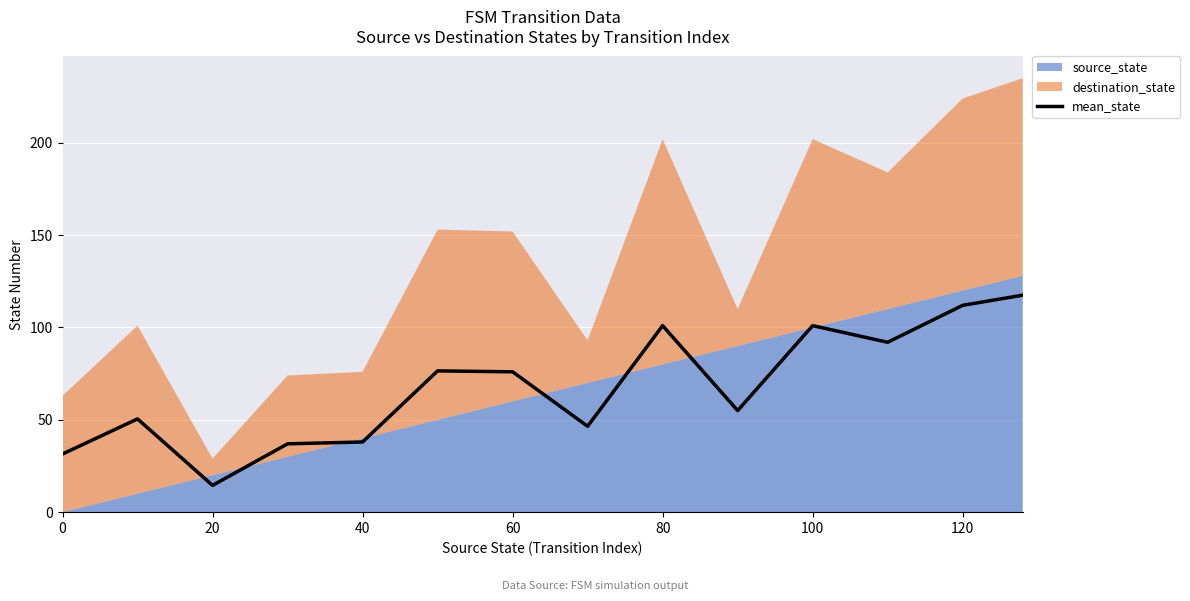

What is the lowest value of the mean_state series?

14.5